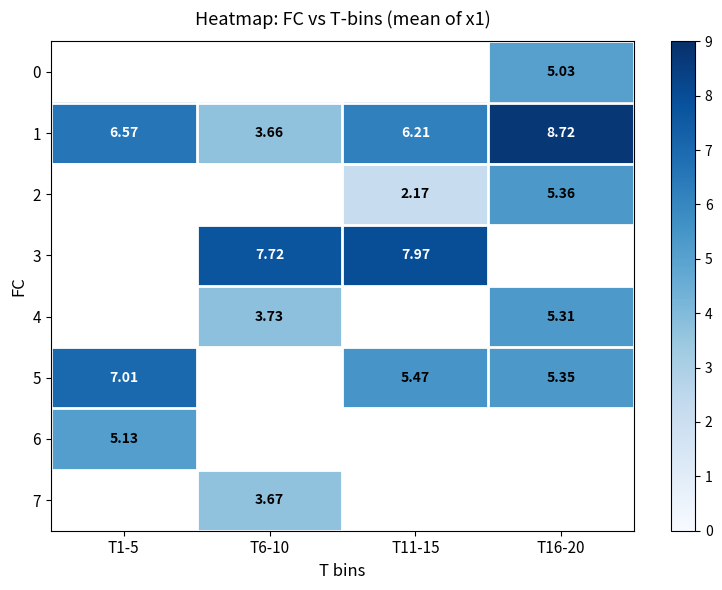

Is the value of 3 at T11-15 greater than the value of 1 at T16-20?

No